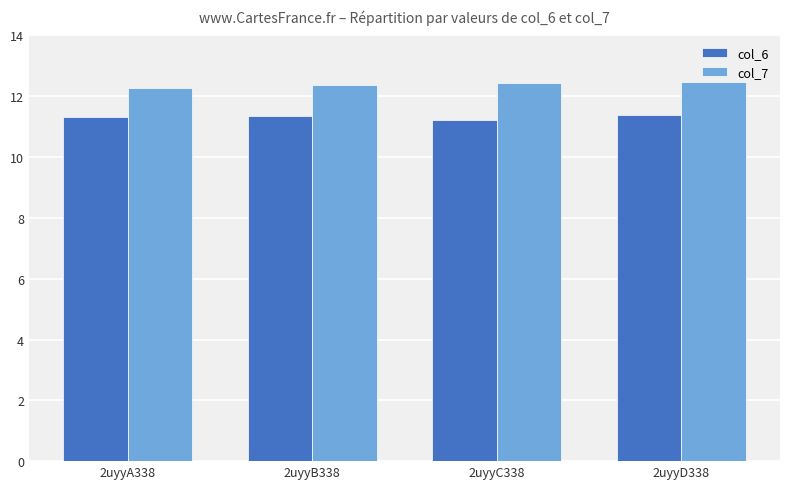

What is the sum of the col_6 values at 2uyyC338 and 2uyyA338?

22.5